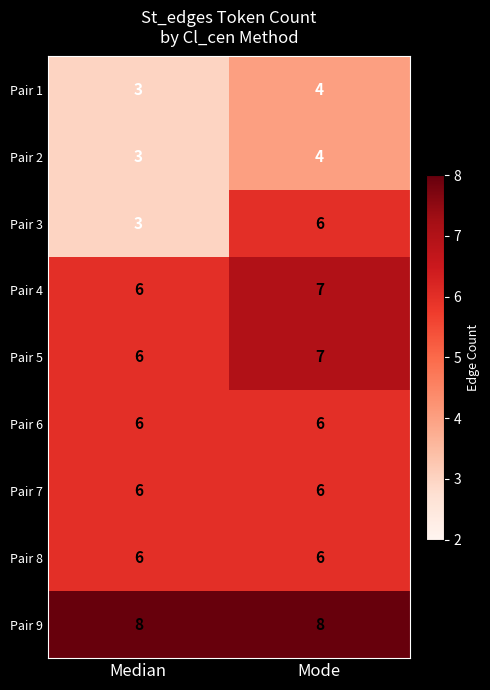

Reading left to right, list all the values displayed in this chart.

Pair 1: Median=3	Mode=4
Pair 2: Median=3	Mode=4
Pair 3: Median=3	Mode=6
Pair 4: Median=6	Mode=7
Pair 5: Median=6	Mode=7
Pair 6: Median=6	Mode=6
Pair 7: Median=6	Mode=6
Pair 8: Median=6	Mode=6
Pair 9: Median=8	Mode=8